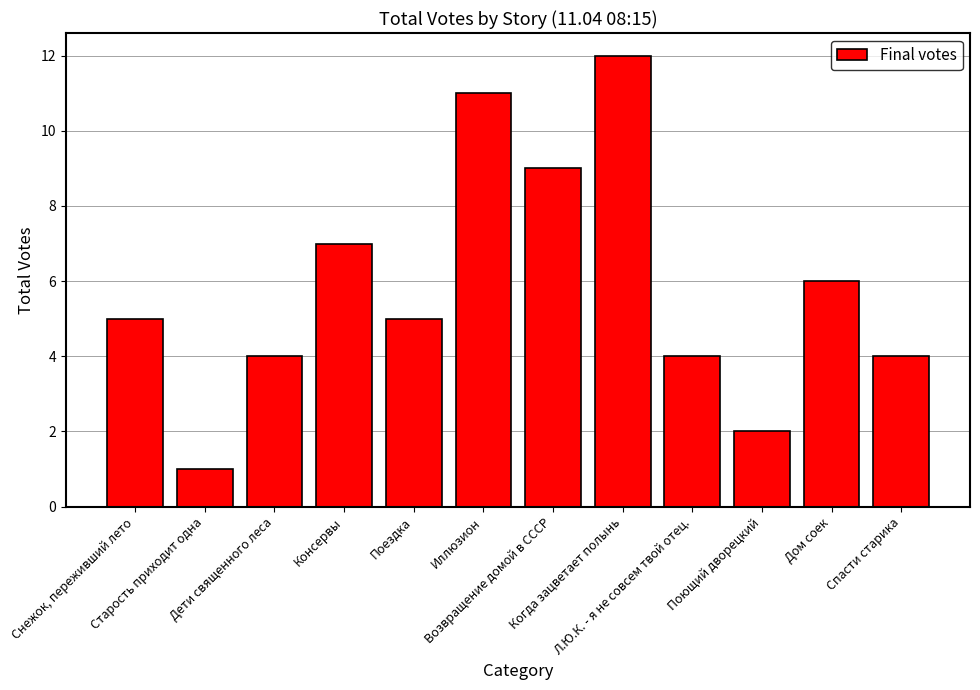

What is the average value?

6